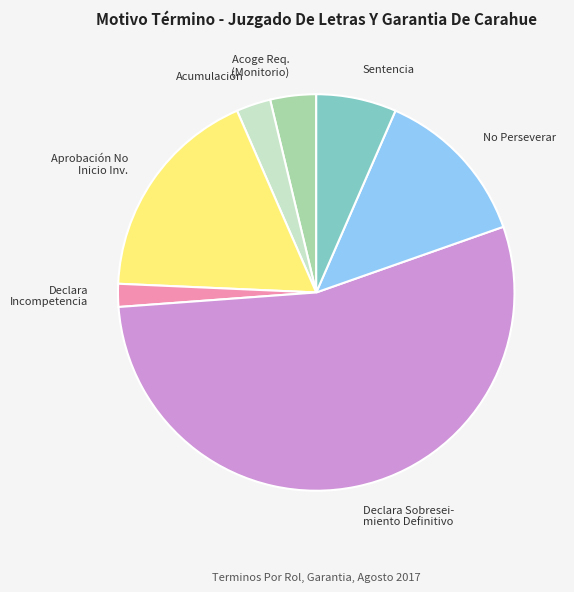

Is there any slice that represents more than half of the pie?

Yes